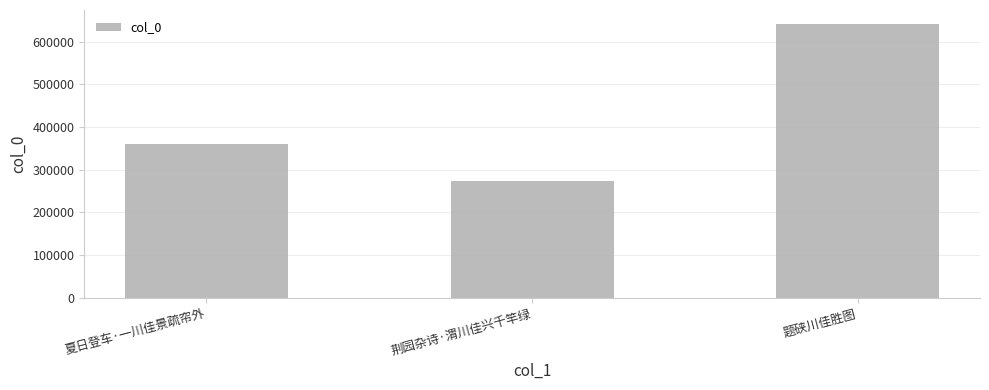

What position from the left is 夏日登车·一川佳景疏帘外?

1